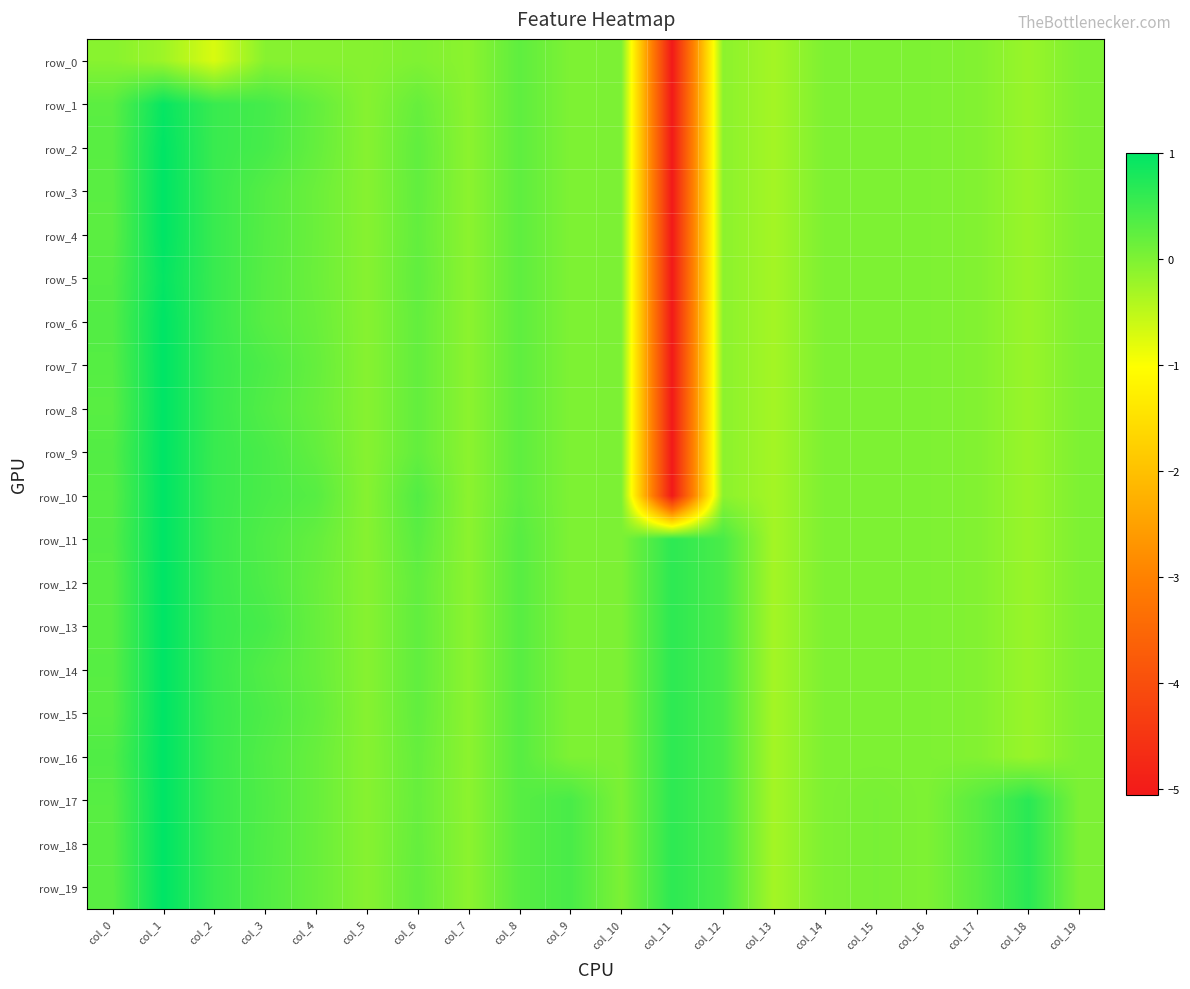

How many values in the row_2 series exceed 0?

8